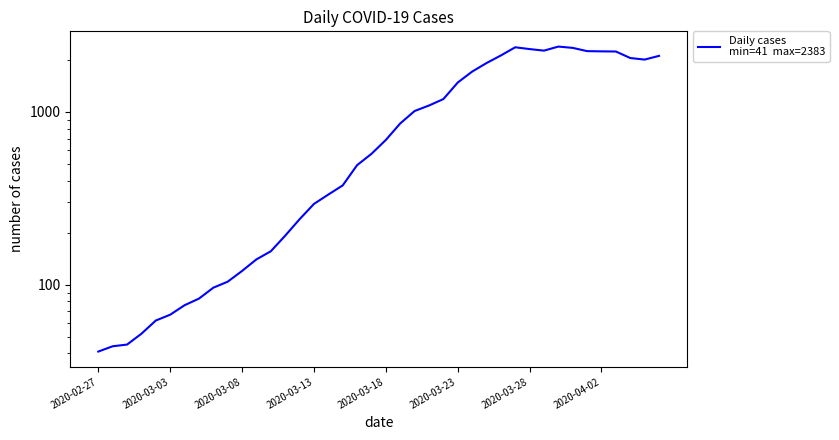

How many interior local peaks (higher than both neighbors) does the data have?

2